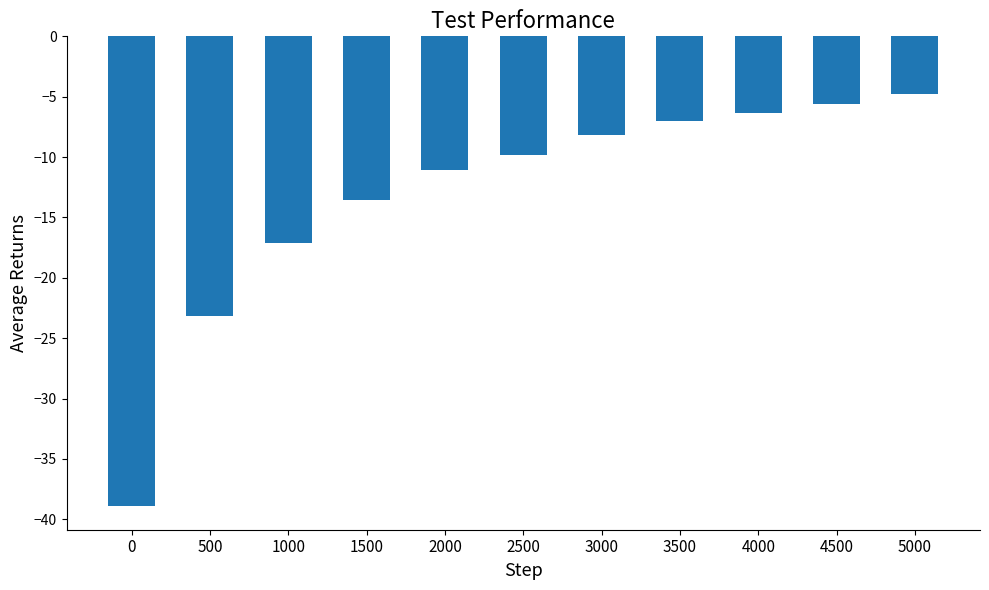

What is the average value?

-13.2